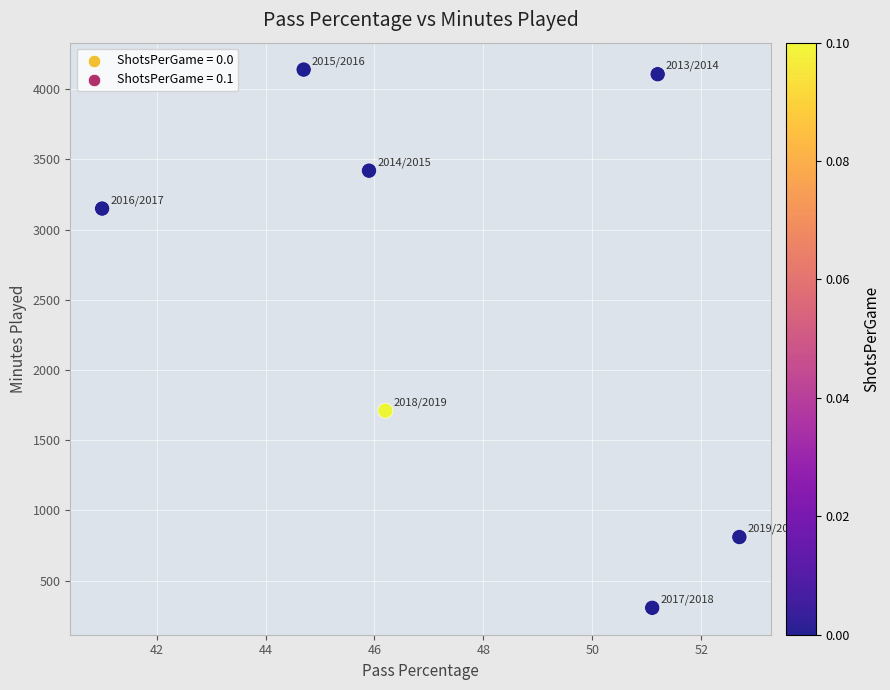

What is the average Y value?

2520